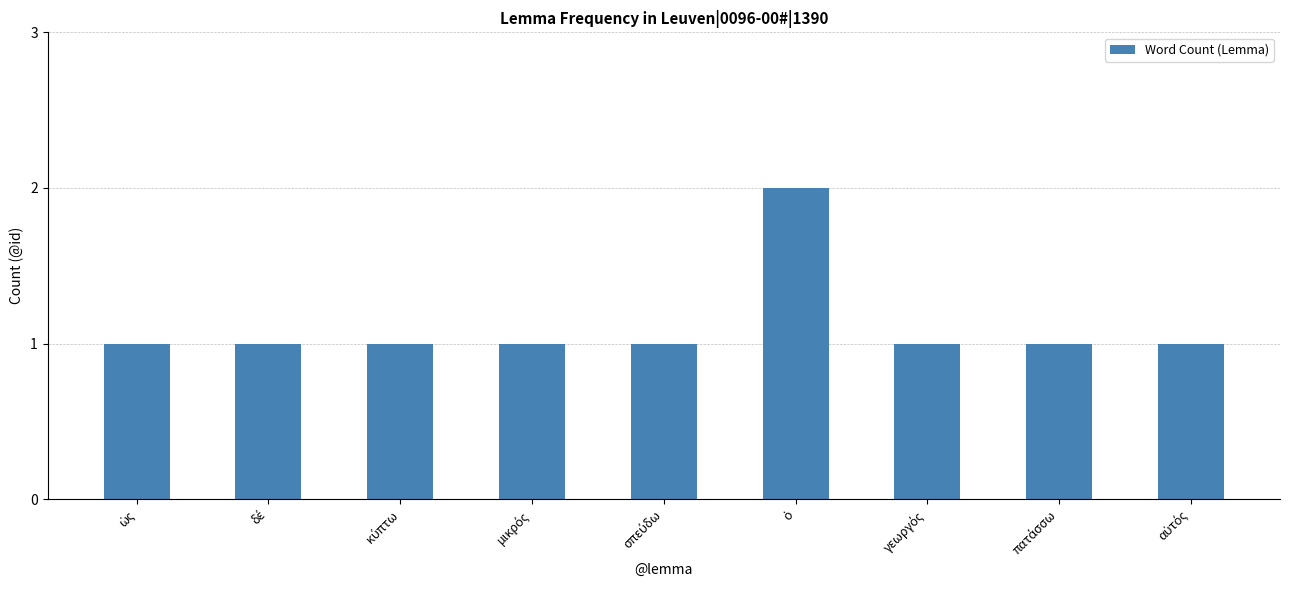

Reading left to right, what are all the values shown in this chart?

1	1	1	1	1	2	1	1	1